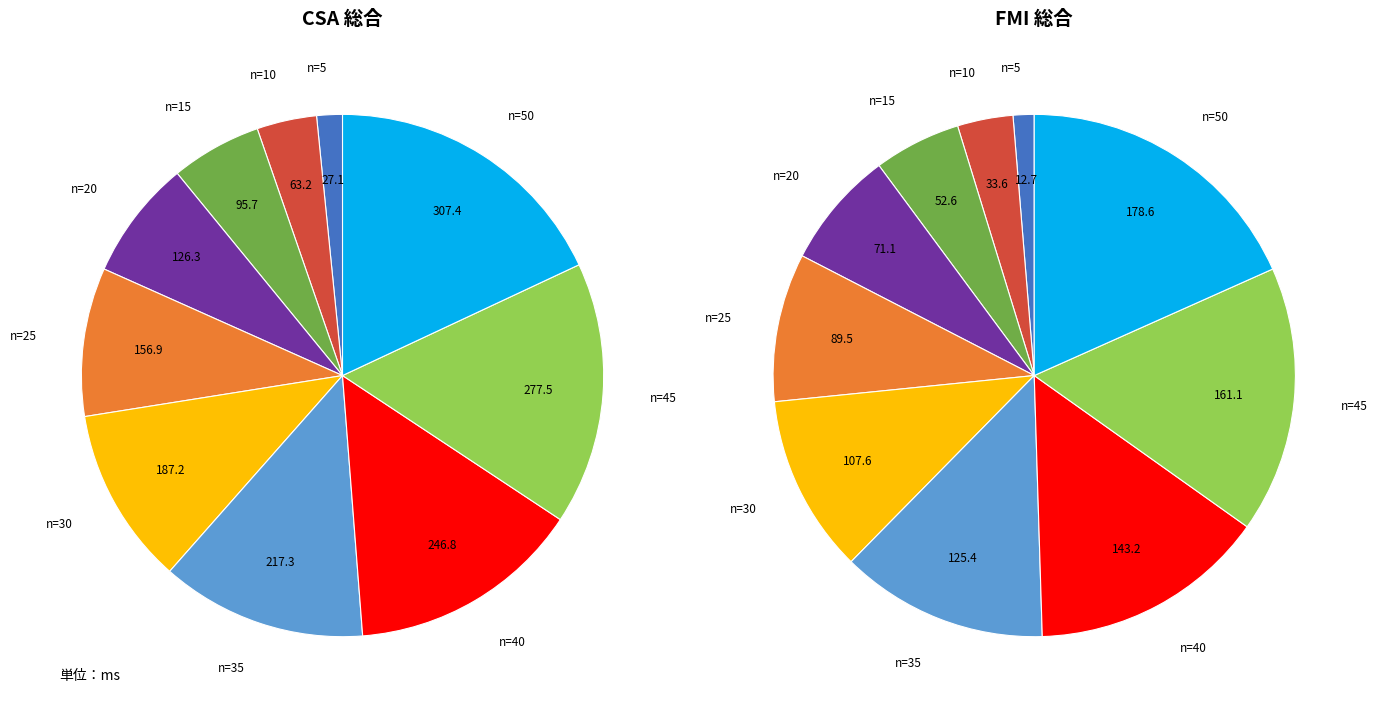

To the nearest percent, what is the difference between the largest and smallest slice percentages?

16%